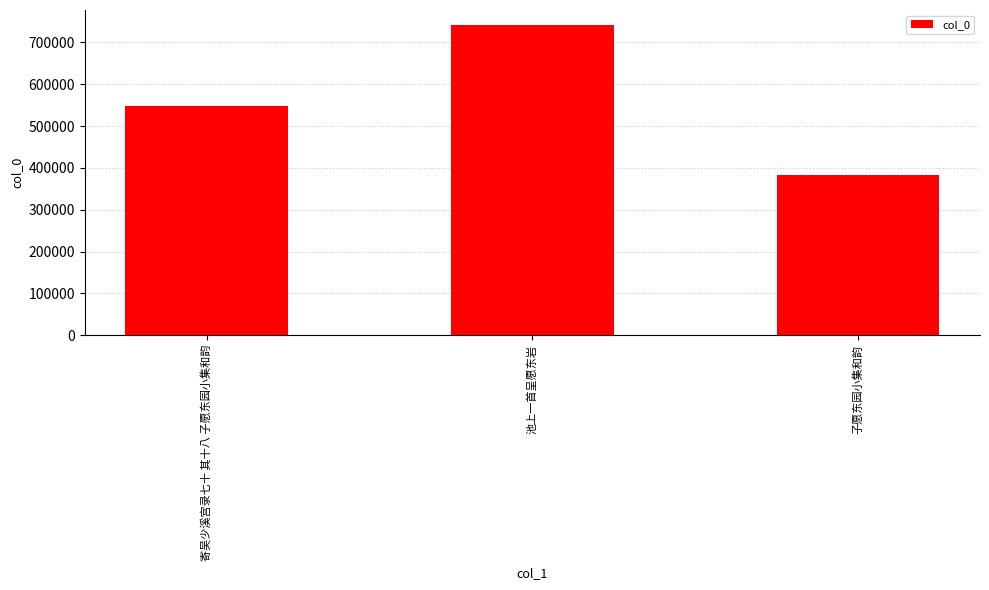

What is the difference between the second highest and minimum values?

164726